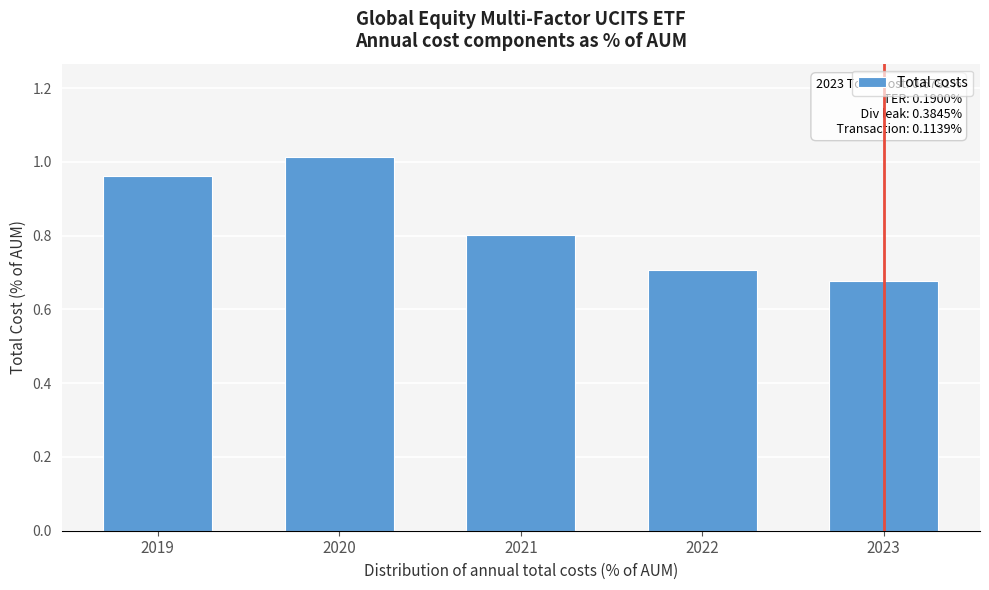

What is the change in value from 2019 to 2023?

-0.3